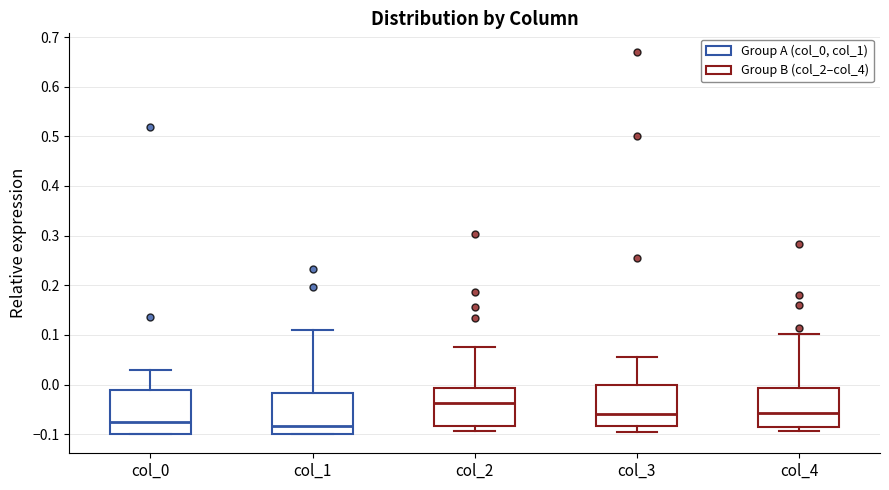

Reading left to right, read every box against the y-axis: the position of its median line, the range the box covers, and the ends of its whiskers. The values are not printed on the chart, so give them approximately, as read against the axis.

col_0: median -0.07, box -0.10 to -0.01, whiskers -0.10 to 0.03
col_1: median -0.08, box -0.10 to -0.02, whiskers -0.10 to 0.11
col_2: median -0.04, box -0.08 to -0.01, whiskers -0.09 to 0.08
col_3: median -0.06, box -0.08 to 0.00, whiskers -0.09 to 0.06
col_4: median -0.06, box -0.09 to -0.01, whiskers -0.09 (just below the box's lower edge) to 0.10